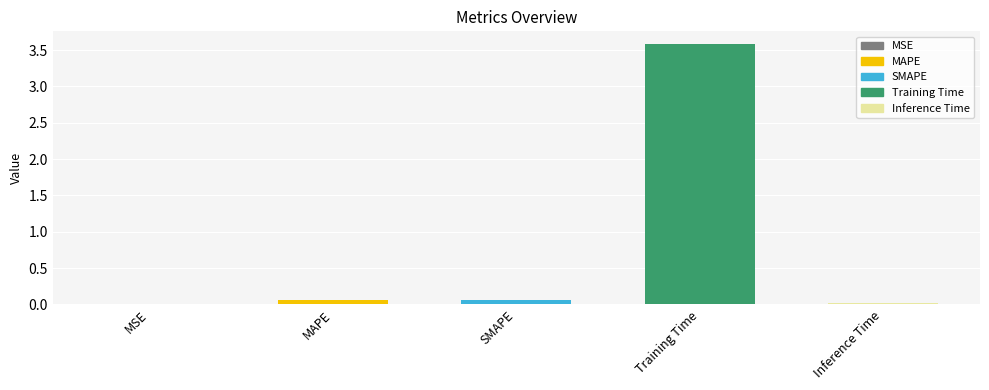

What is the maximum value shown in the chart?

3.6